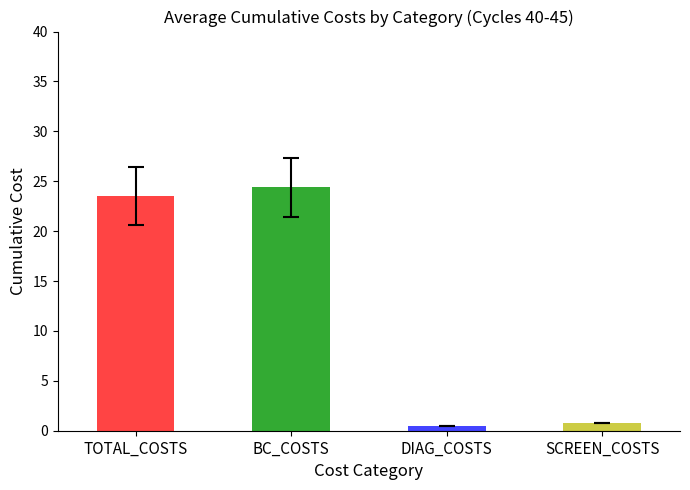

Reading right to left, list all the values displayed in this chart.

0.8	0.5	24.4	23.6